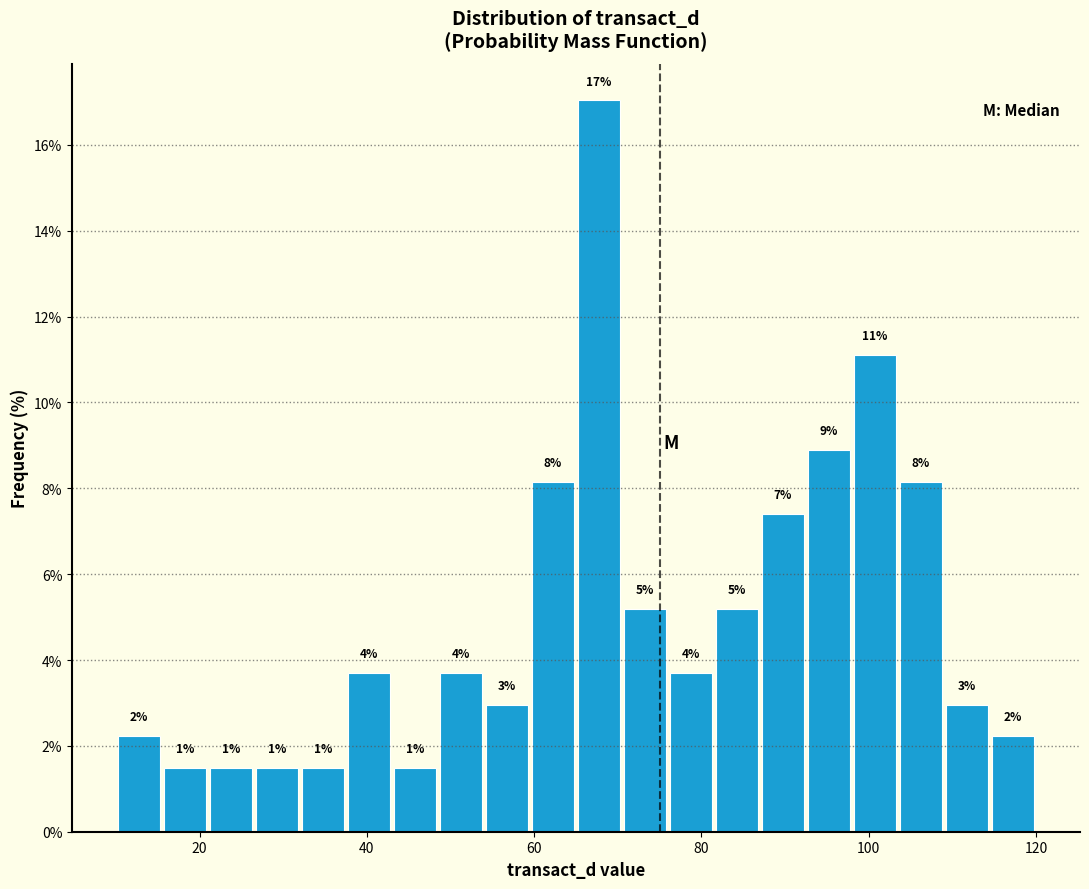

Read against the x-axis, roughly where is the centre of the tallest bar?

68